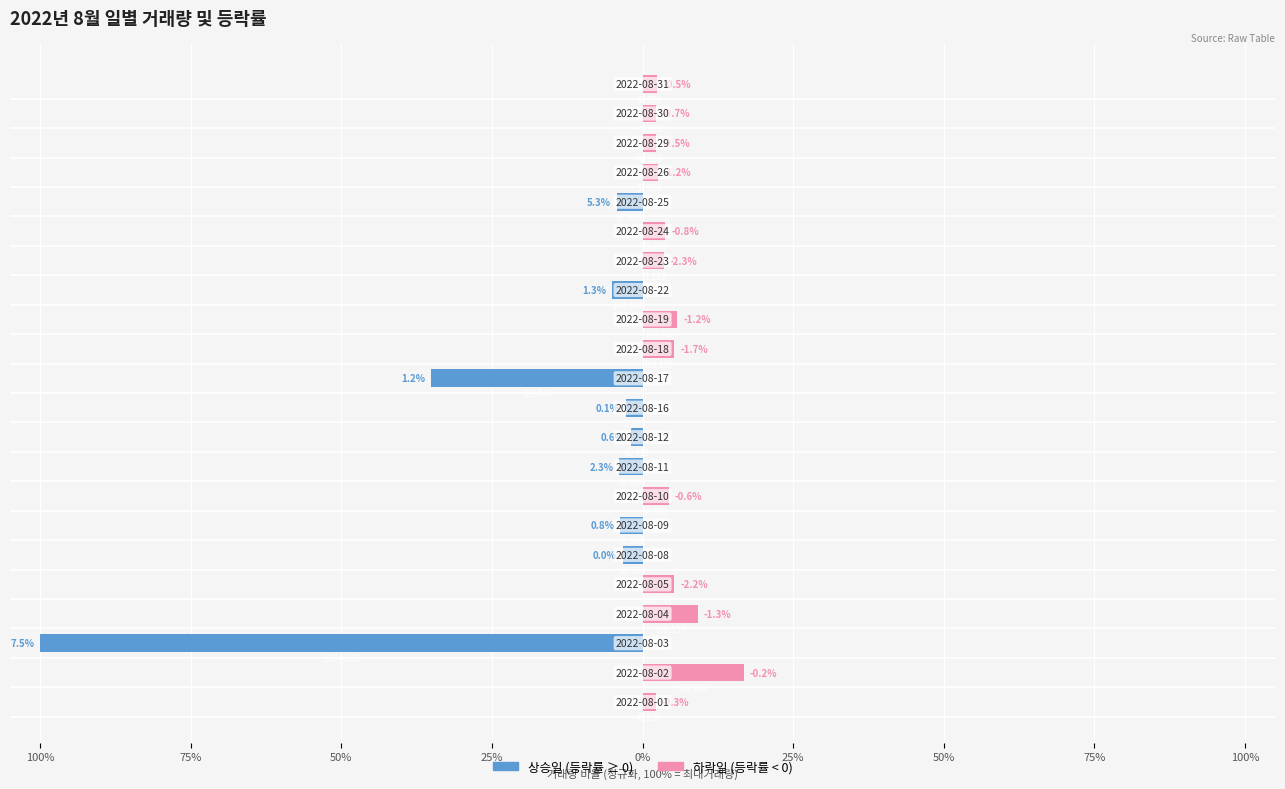

Read the 등락률 음수 (하락일) value at 25%.

9.2